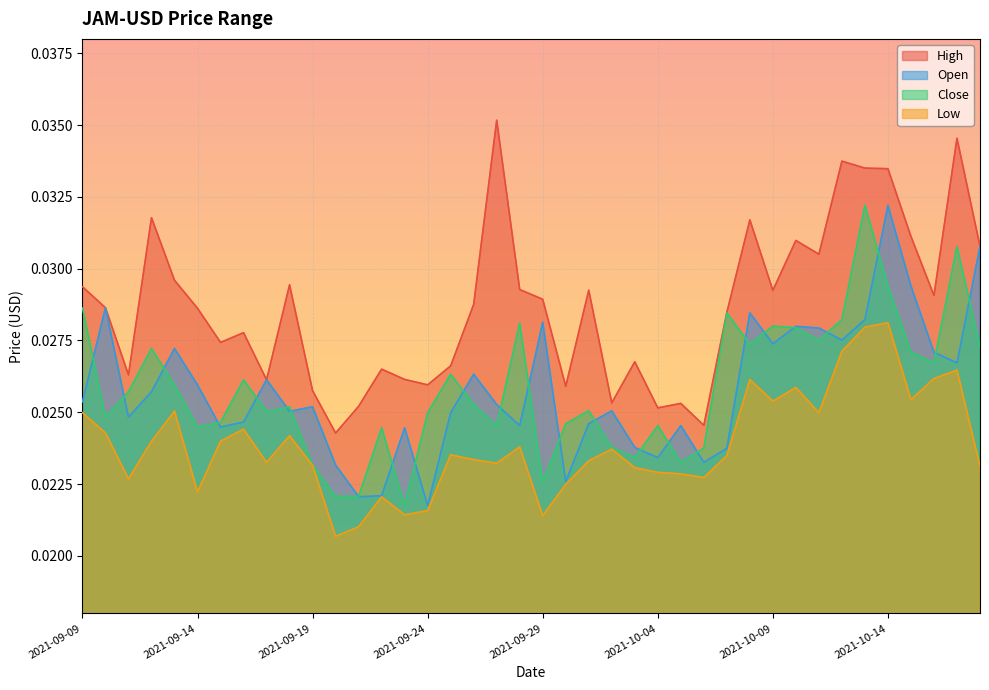

Which category has the lowest value across all series?

2021-09-20